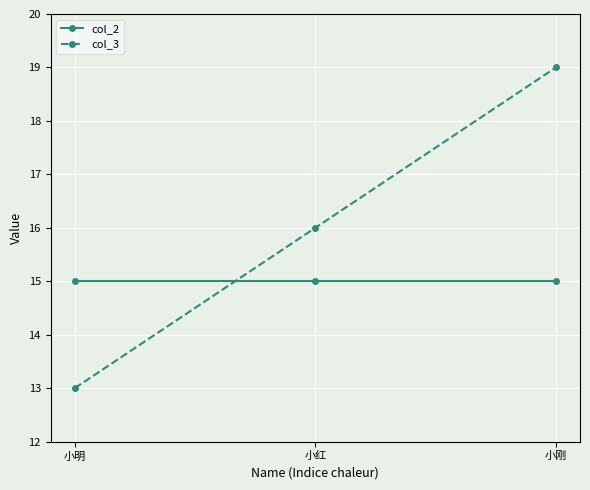

What value does the col_3 series have at 小刚?

19